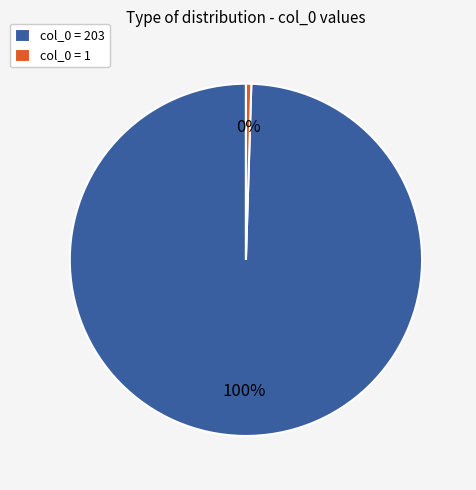

To the nearest percent, what is the average slice percentage?

50%